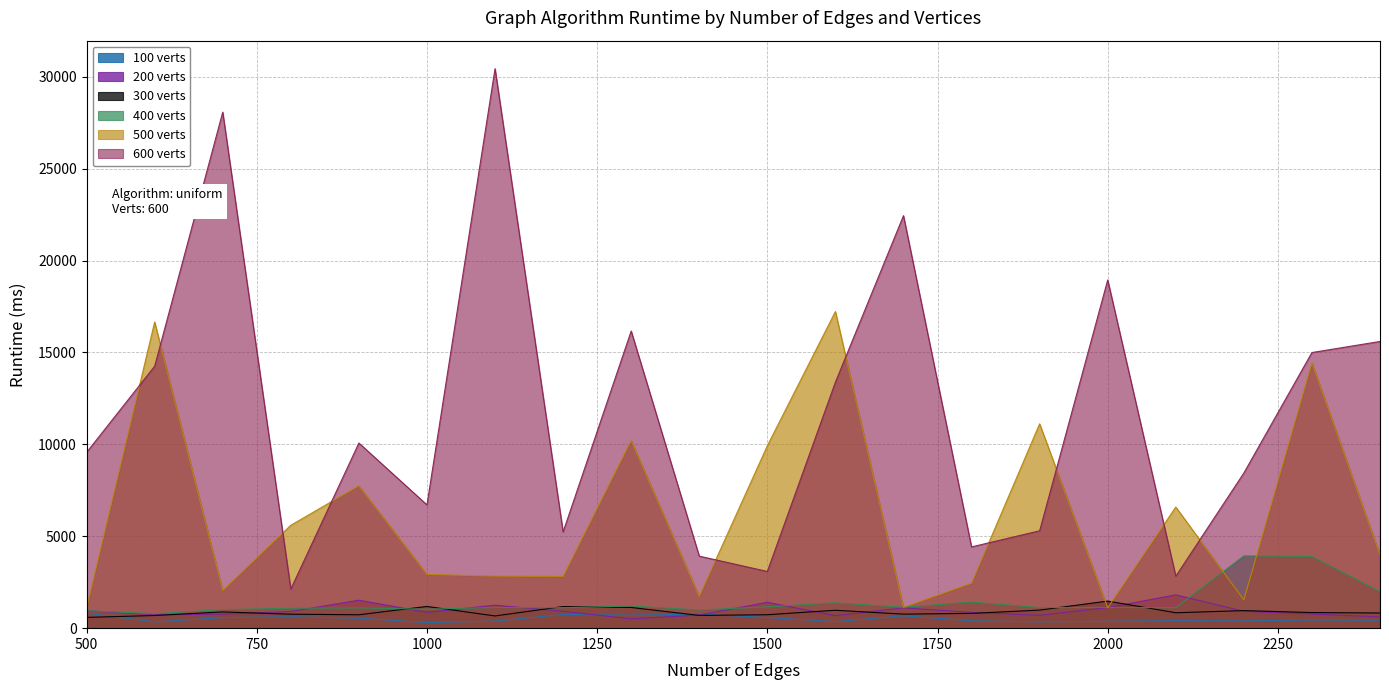

Rank the series by their maximum value, from lowest to highest.

100 verts, 300 verts, 200 verts, 400 verts, 500 verts, 600 verts